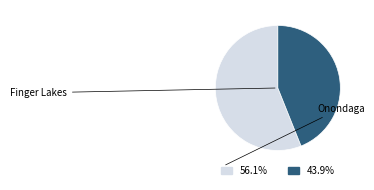

Is there a majority slice in this chart?

Yes